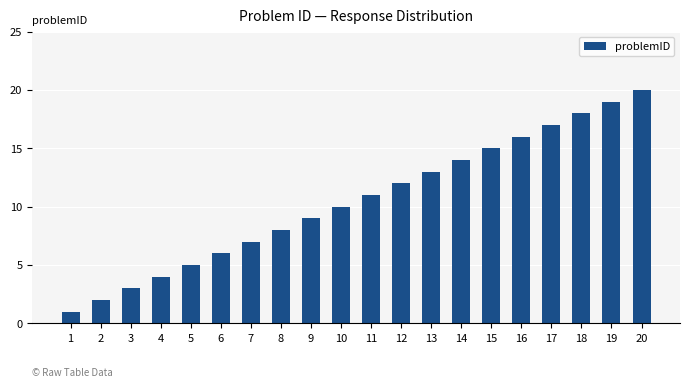

At which label is the value closest to 10?

10